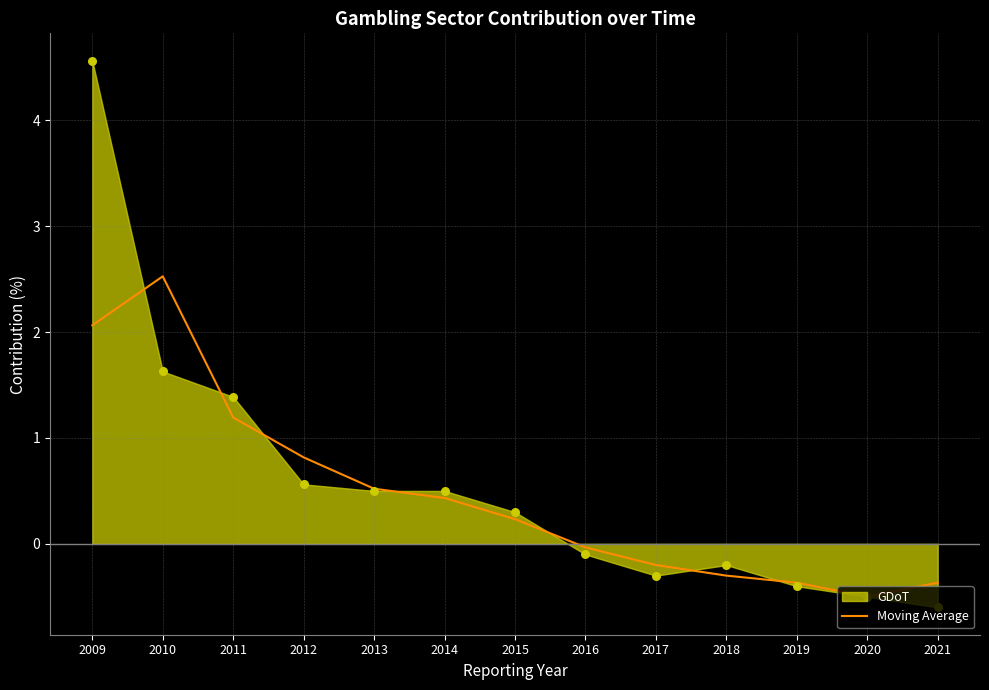

What is the minimum value for Moving Average?

-0.5